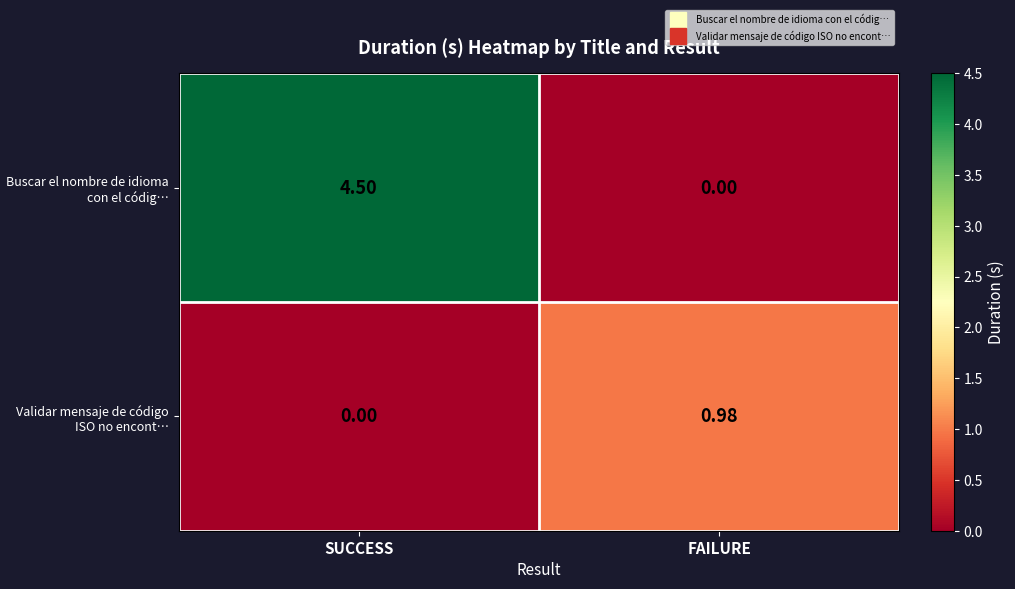

Is the value of Validar mensaje de código ISO no encont… at FAILURE greater than the value of Buscar el nombre de idioma con el códig… at SUCCESS?

No